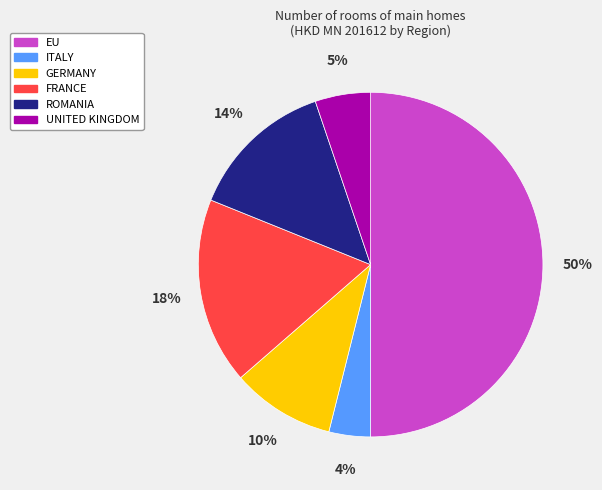

True or false: FRANCE accounts for 31% of the total.

False